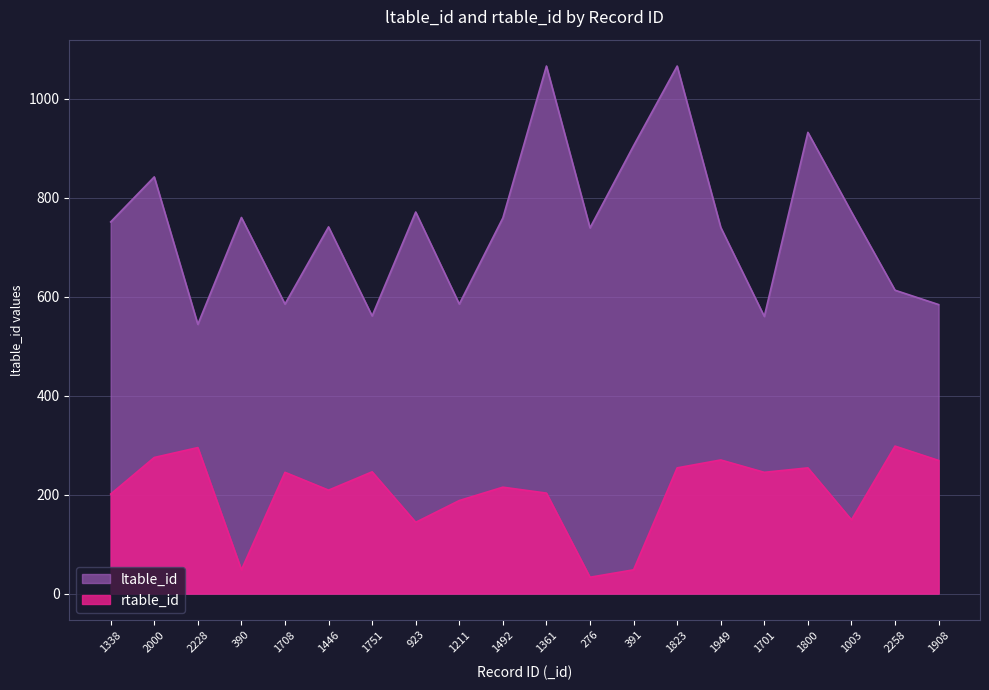

What is the sum of the rtable_id values at 1446 and 1211?

397